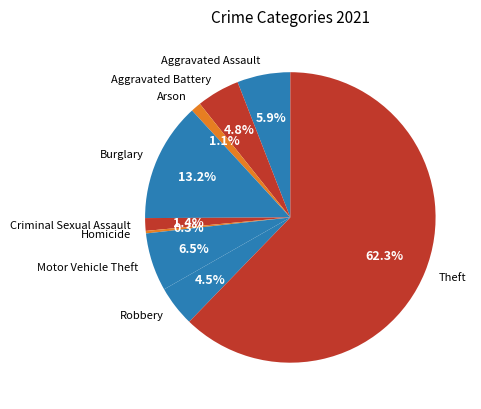

To the nearest percent, what is the average slice percentage?

11%